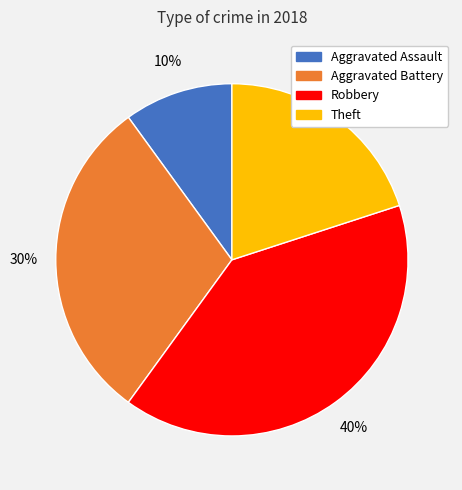

To the nearest percent, what is the average slice percentage?

25%